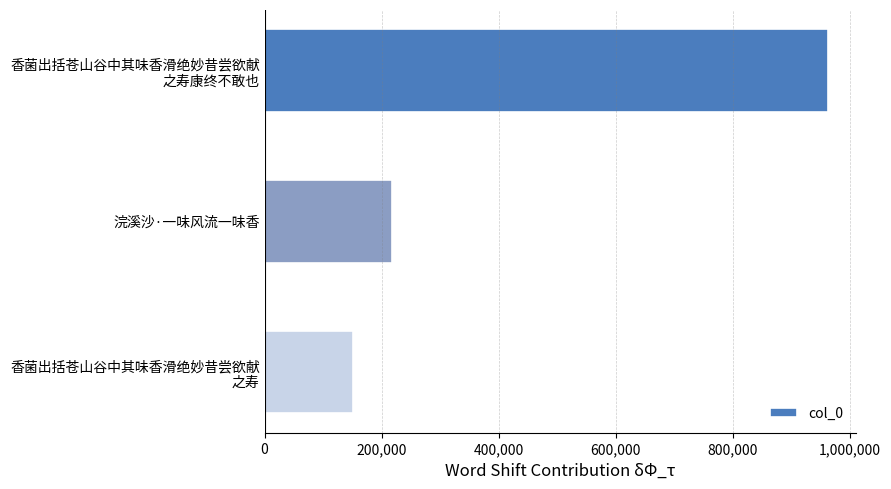

How many bars are there in total?

3